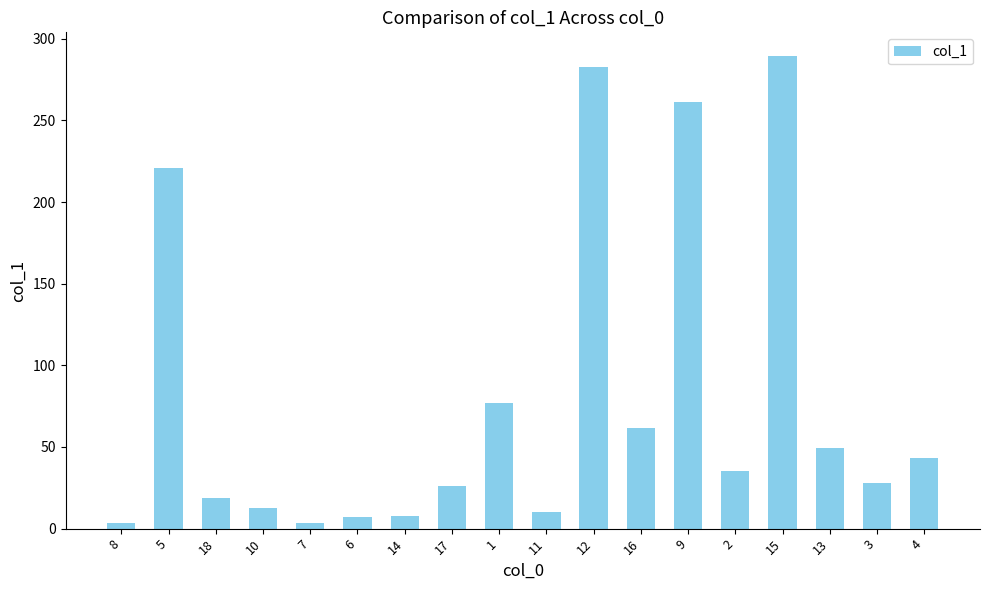

What is the value of the 11th bar from the left?

283.0